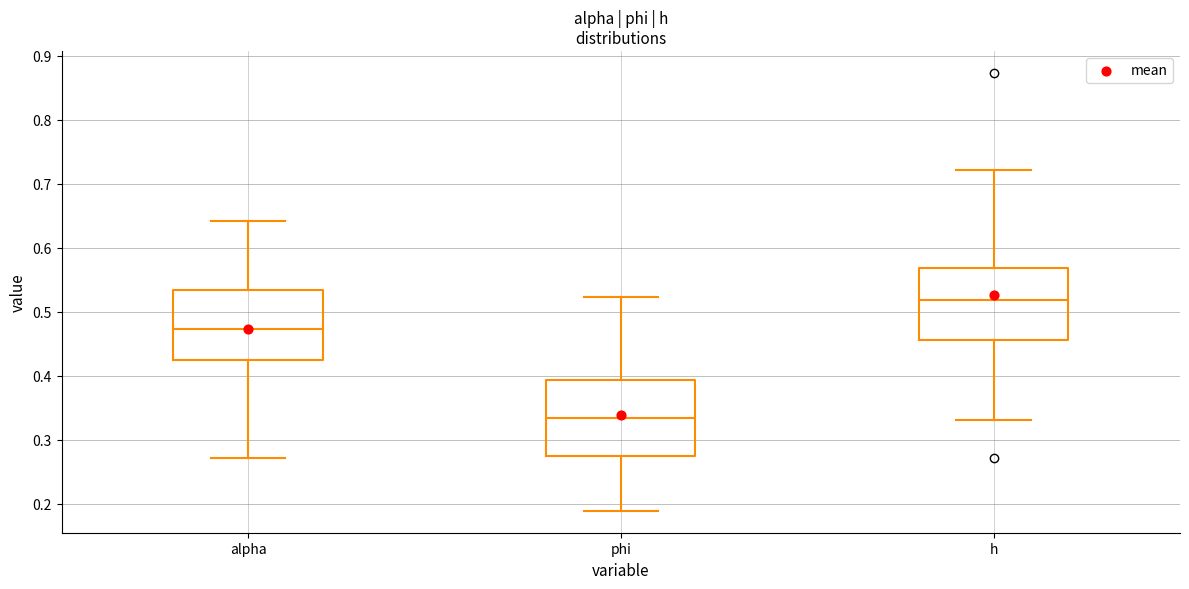

Where does the lower whisker of the box for alpha end on the y-axis? The values are not printed on the chart, so give them approximately, as read against the axis.

0.27